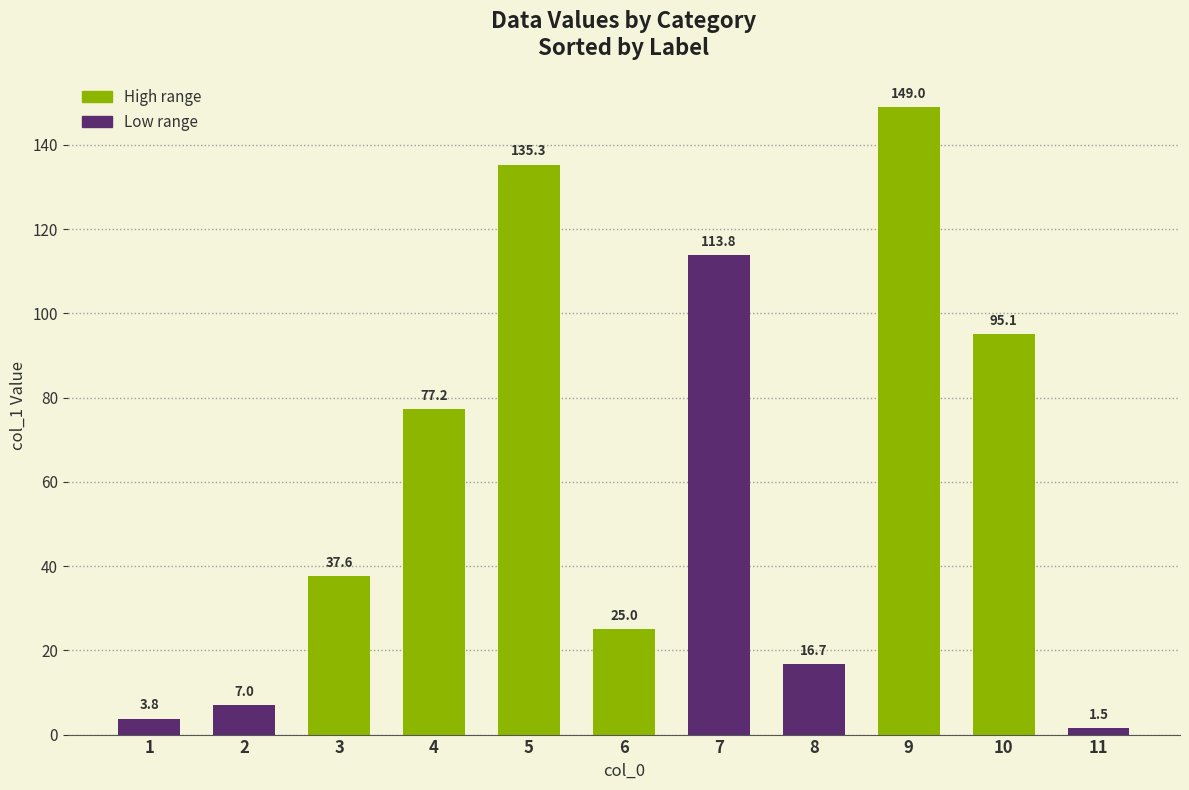

Are the bars horizontal?

No